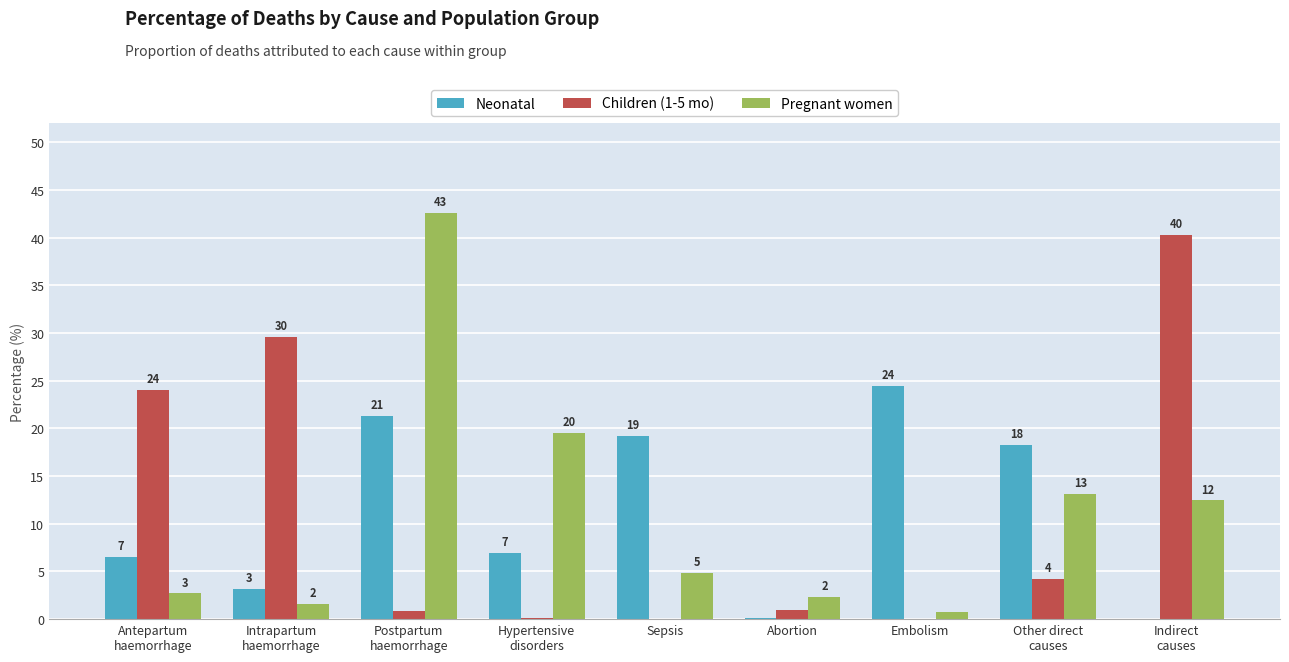

True or false: Pregnant women has a value of 32.9 at Hypertensive
disorders.

False